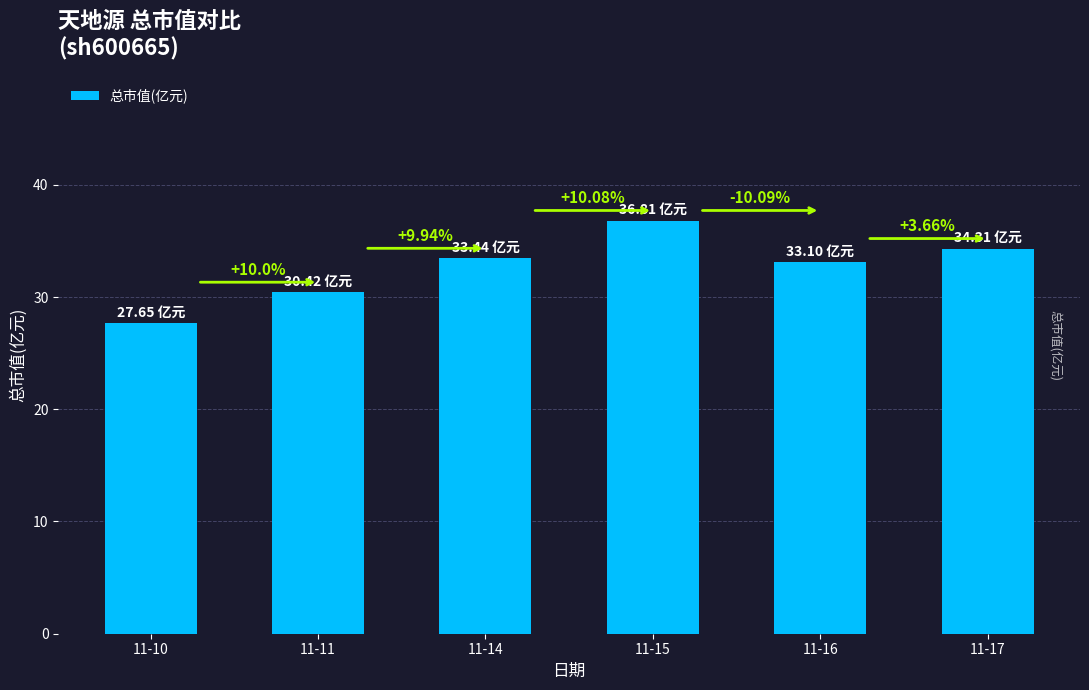

What is the value of the 6th bar from the left?

34.3